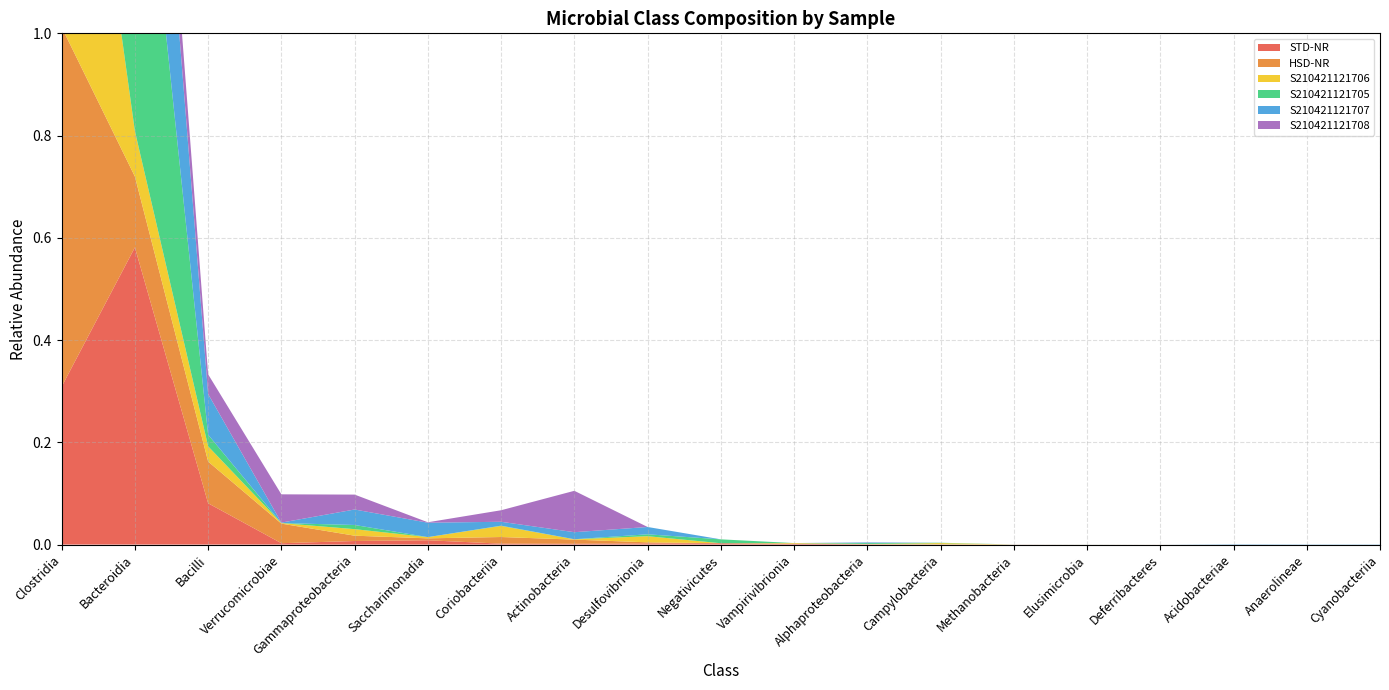

Reading right to left, what are all the values shown in this chart?

STD-NR: 0.0	0.0	0.0	0.0	0.0	0.0	0.0	0.0	0.0	0.0	0.0	0.0	0.0	0.0	0.0	0.0	0.1	0.6	0.3
HSD-NR: 0.0	0.0	0.0	0.0	0.0	0.0	0.0	0.0	0.0	0.0	0.0	0.0	0.0	0.0	0.0	0.0	0.1	0.1	0.7
S210421121706: 0.0	0.0	0.0	0.0	0.0	0.0	0.0	0.0	0.0	0.0	0.0	0.0	0.0	0.0	0.0	0.0	0.0	0.1	0.8
S210421121705: 0.0	0.0	0.0	0.0	0.0	0.0	0.0	0.0	0.0	0.0	0.0	0.0	0.0	0.0	0.0	0.0	0.0	0.8	0.2
S210421121707: 0.0	0.0	0.0	0.0	0.0	0.0	0.0	0.0	0.0	0.0	0.0	0.0	0.0	0.0	0.0	0.0	0.1	0.5	0.3
S210421121708: 0.0	0.0	0.0	0.0	0.0	0.0	0.0	0.0	0.0	0.0	0.0	0.1	0.0	0.0	0.0	0.1	0.0	0.1	0.7